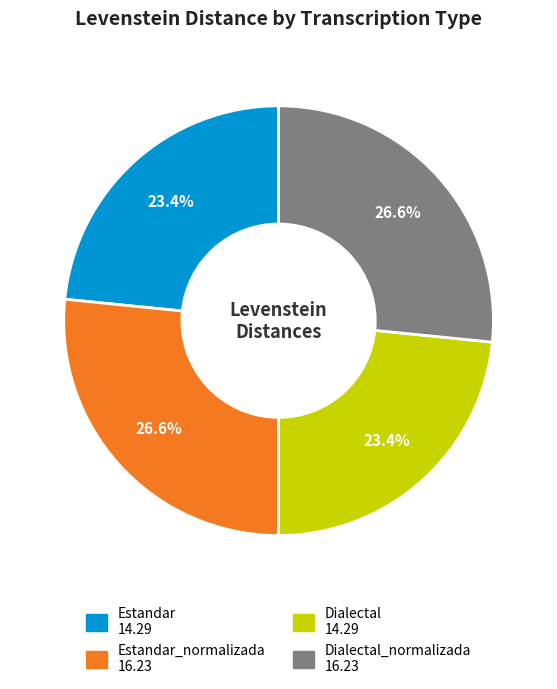

Is there a majority slice in this chart?

No